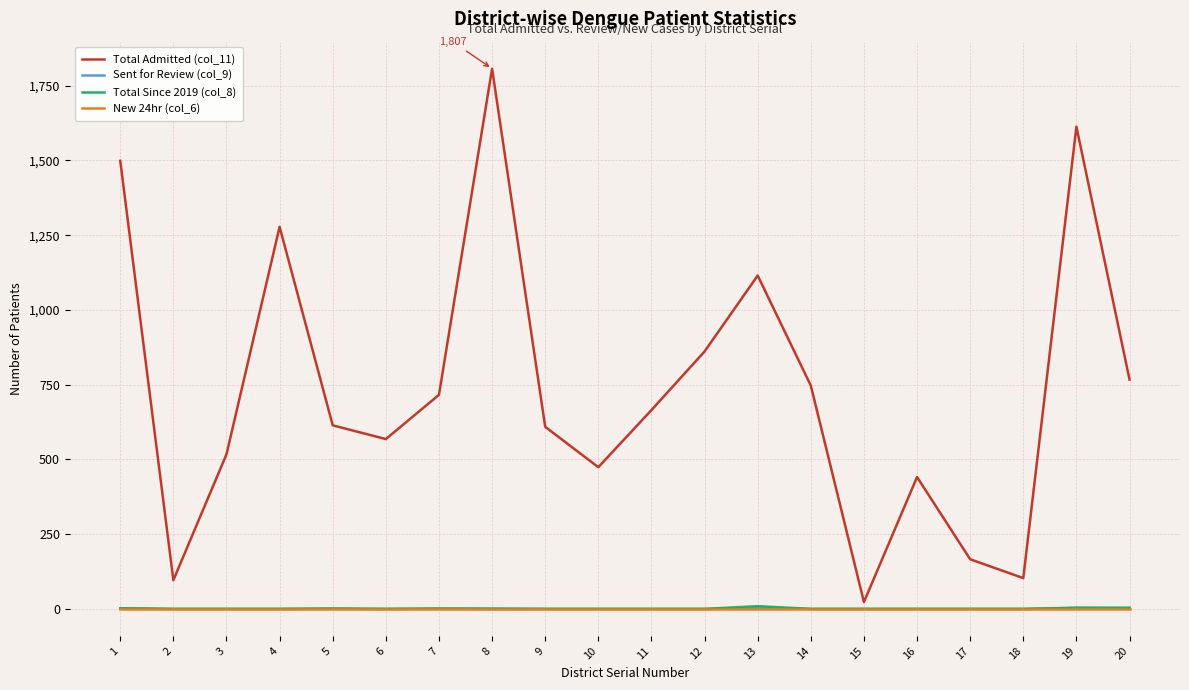

What is the greatest value displayed?

1807